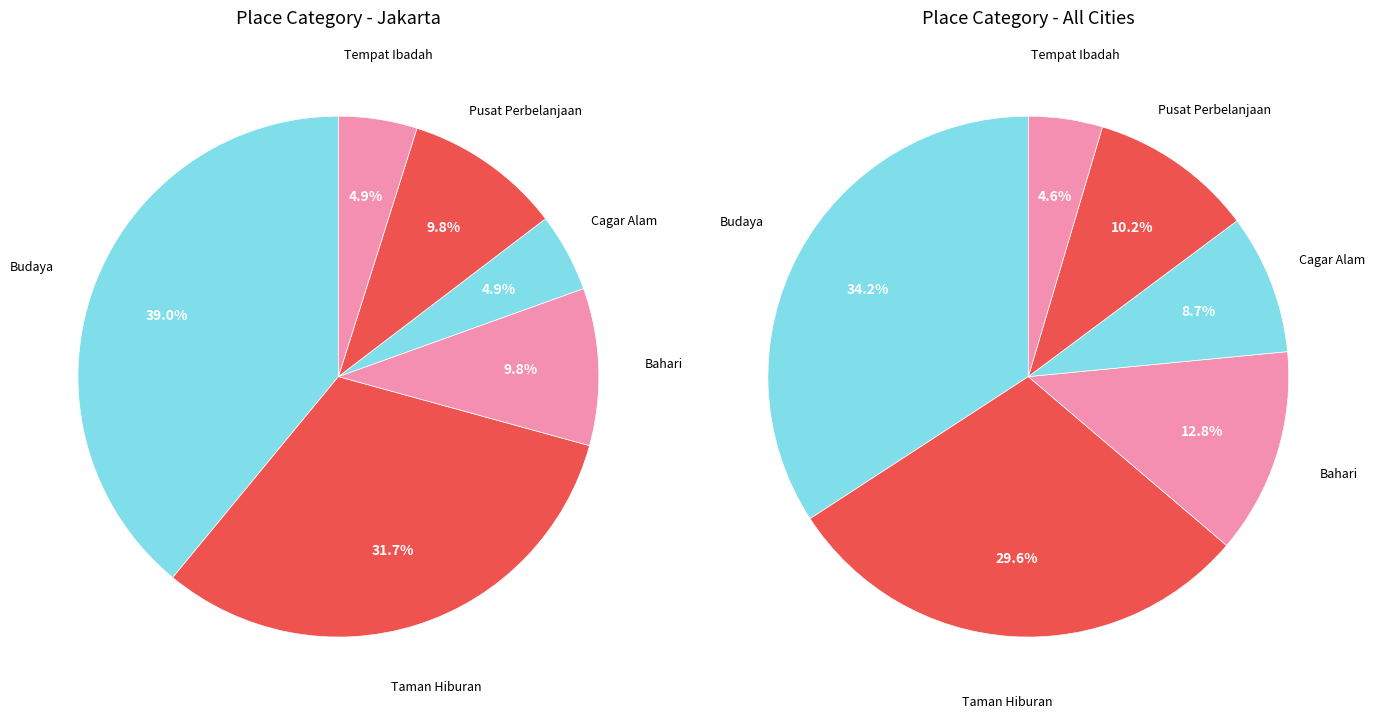

Is it true that Pusat Perbelanjaan is 10% of the pie?

True